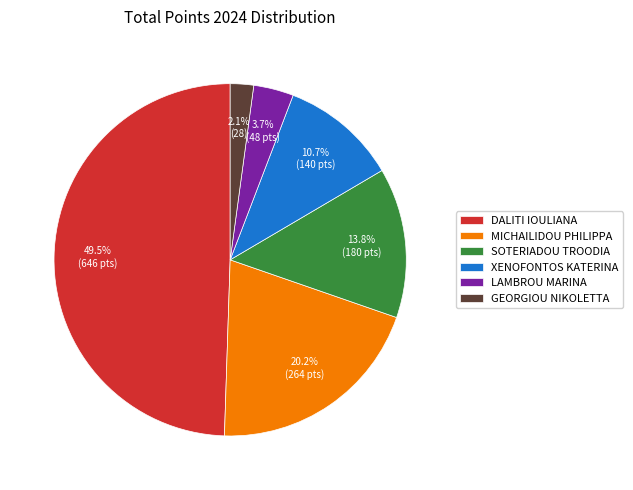

What percentage do MICHAILIDOU PHILIPPA and XENOFONTOS KATERINA together represent?

30.9%